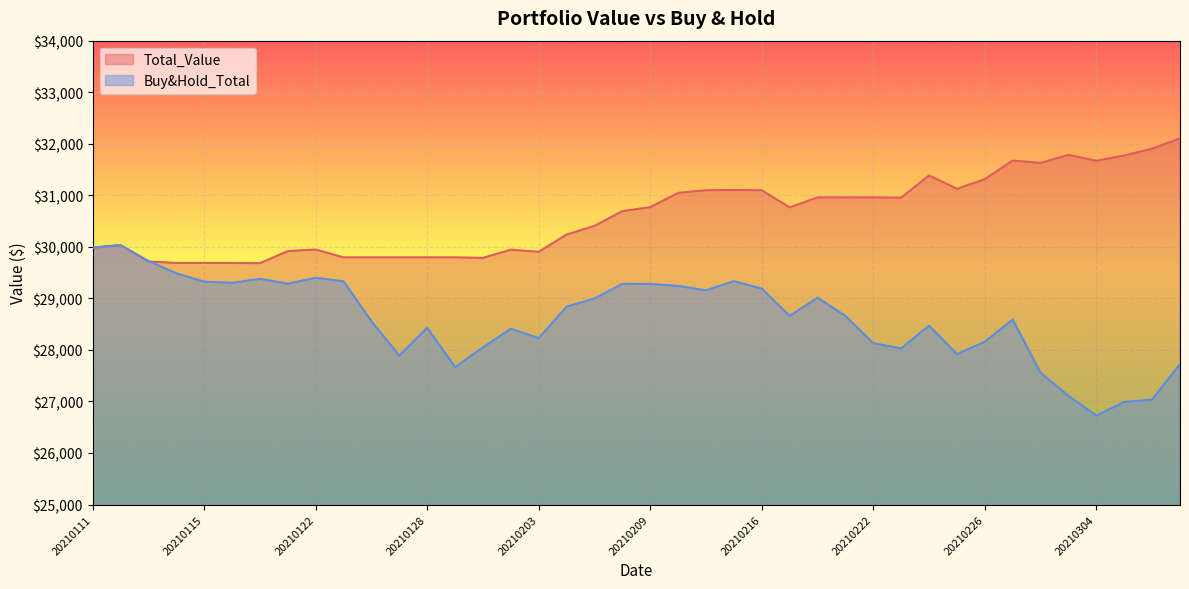

How many interior local peaks does the Buy&Hold_Total series have?

10